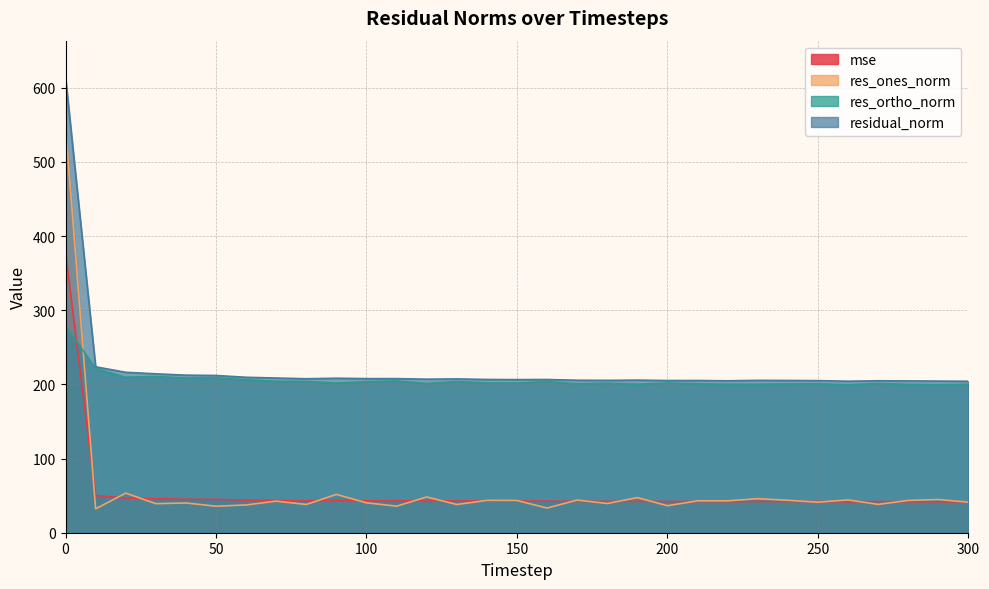

What are all the series names shown in the legend?

mse, res_ones_norm, res_ortho_norm, residual_norm